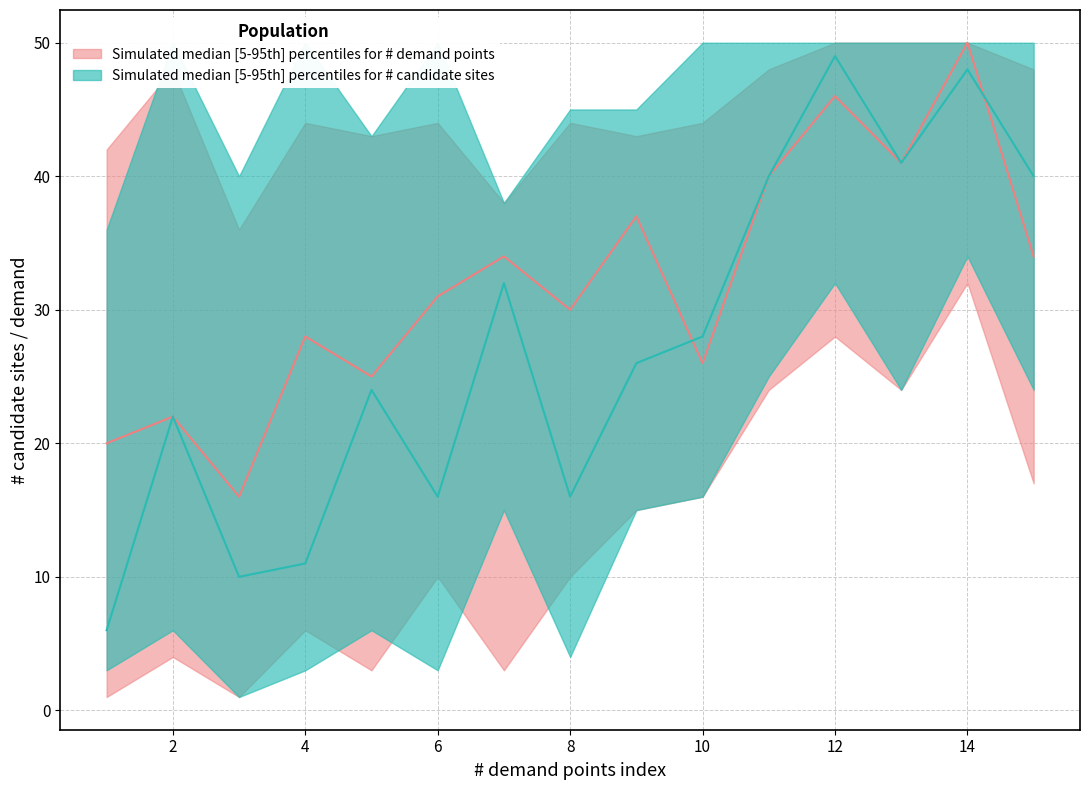

The sites_p5 series shows 24 at 15. True or false?

True